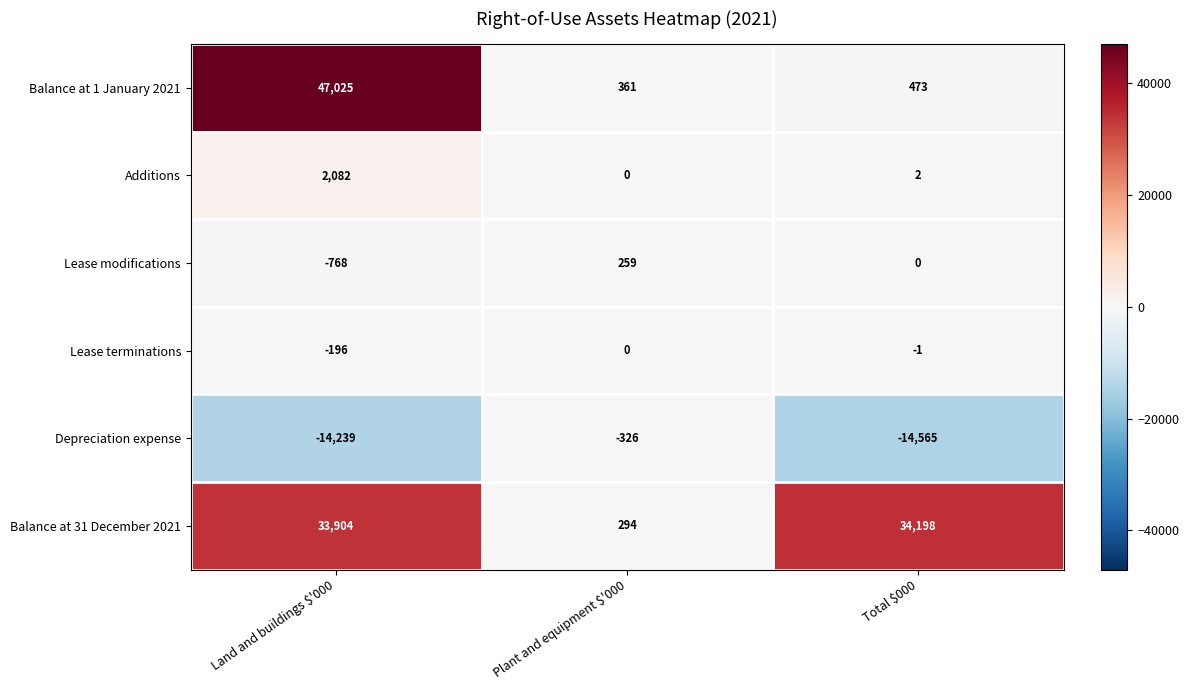

What is the difference between the highest and lowest values at Land and buildings $'000?

61264